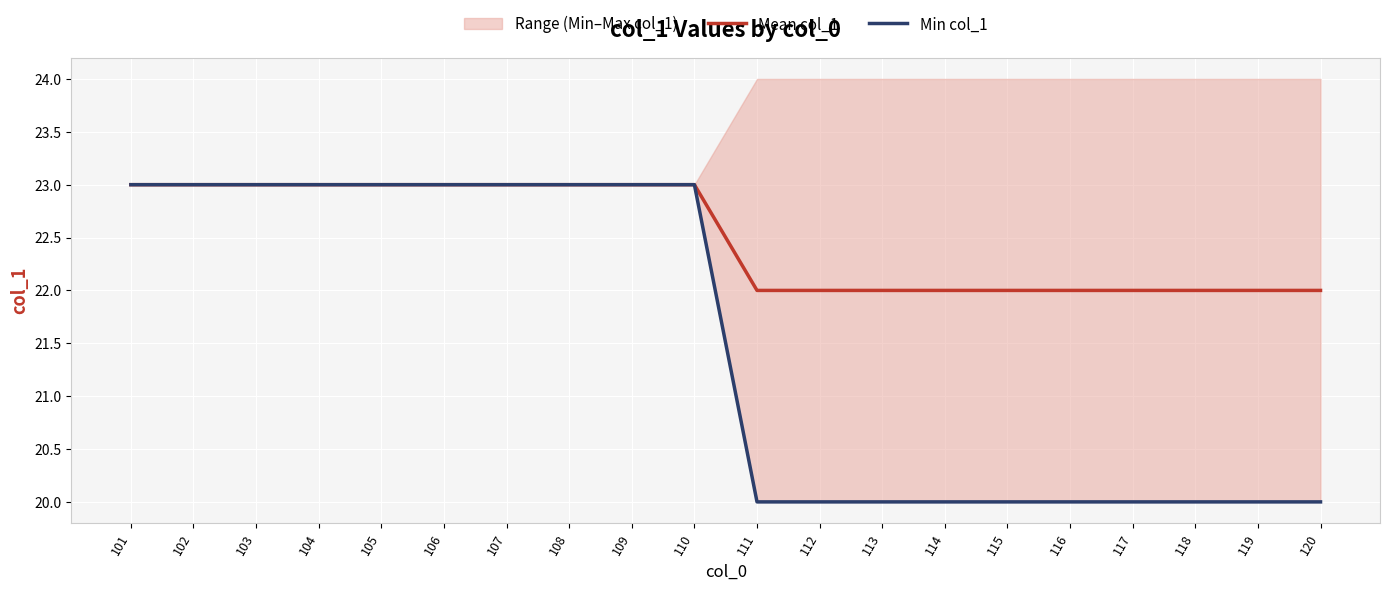

List the series in order of their overall mean, lowest first.

Min col_1, Mean col_1